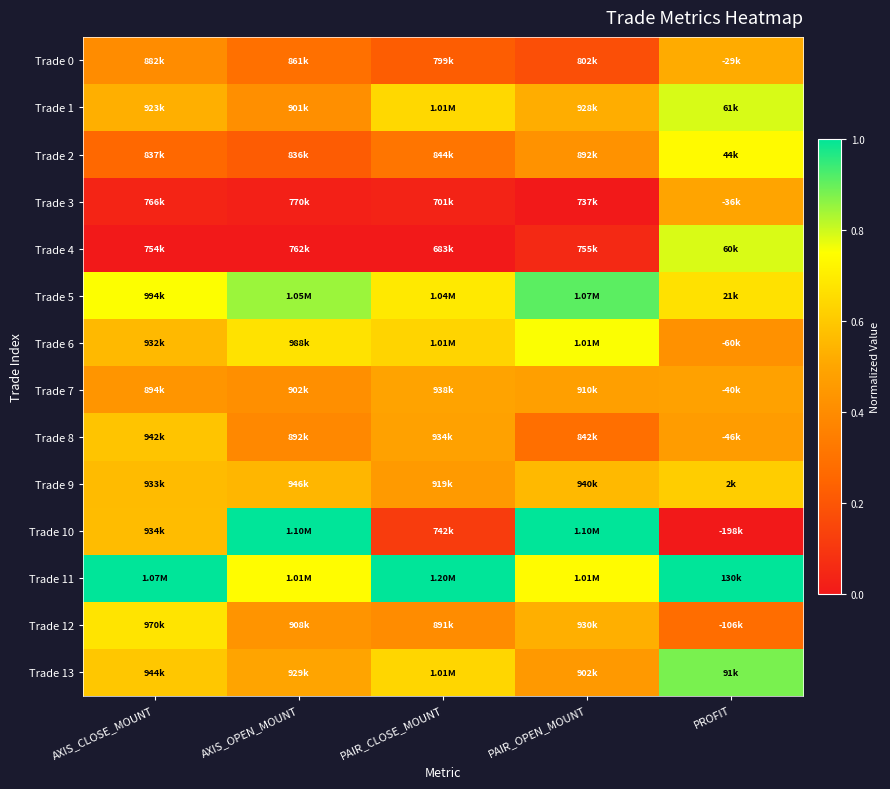

Which has a higher value, AXIS_OPEN_MOUNT or PAIR_CLOSE_MOUNT?

AXIS_OPEN_MOUNT